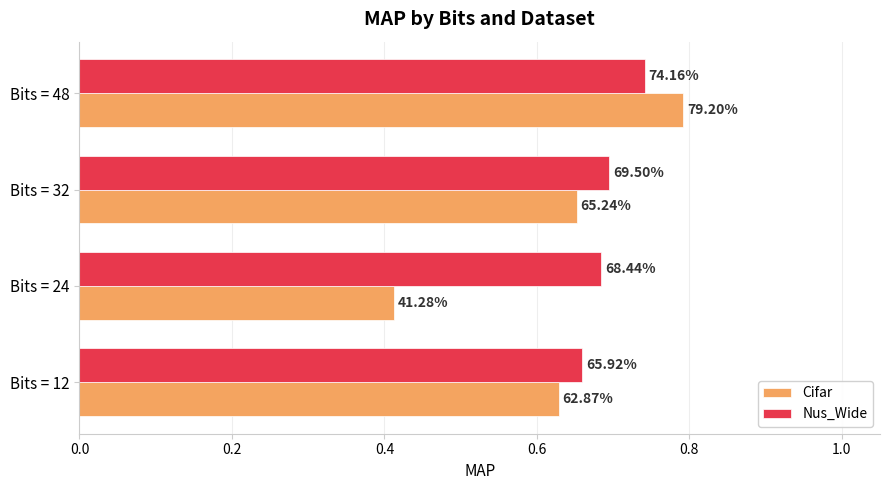

What are all the series names shown in the legend?

Cifar, Nus_Wide